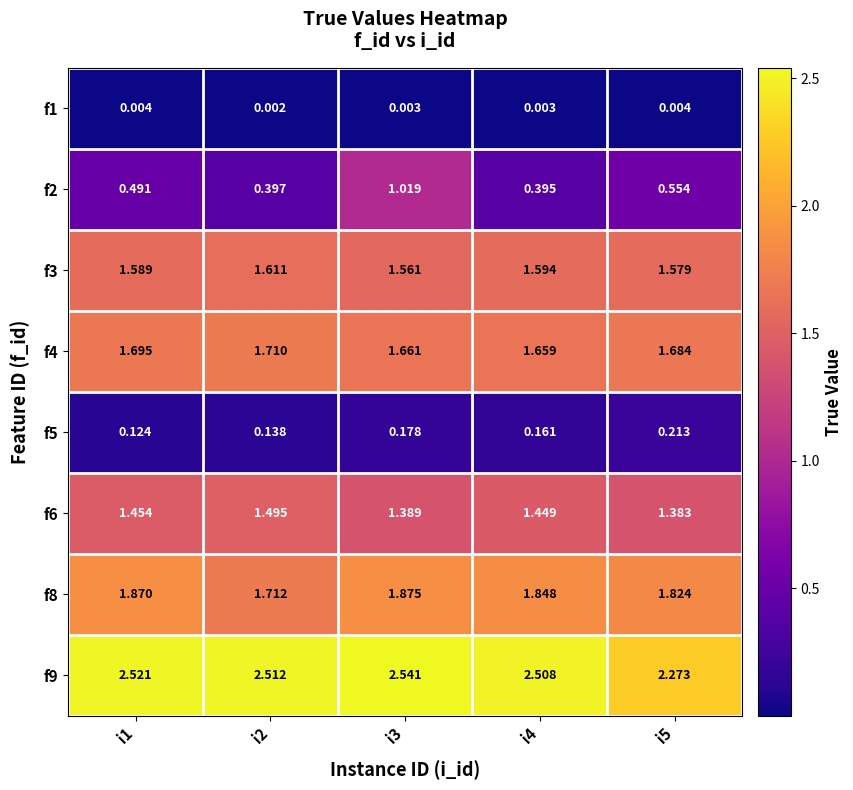

Is the value of f8 at i1 greater than the value of f2 at i5?

Yes